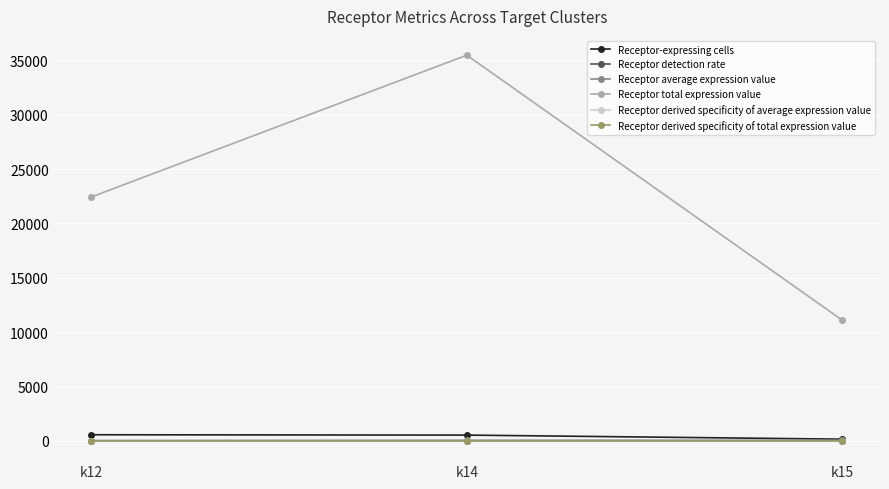

At which category is the sum across all series the highest?

k14